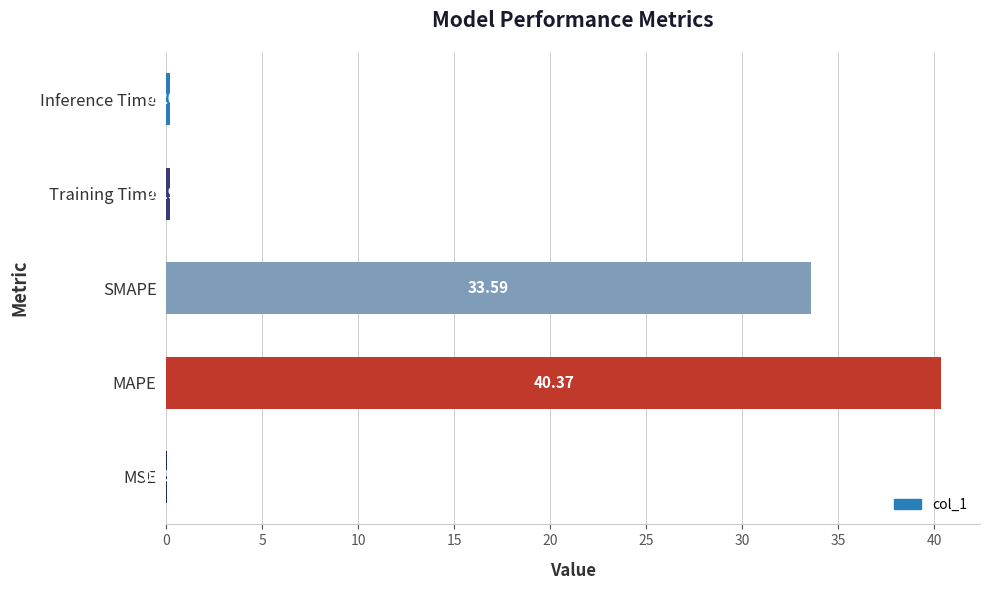

Are the bars grouped side by side (vs. stacked)?

No